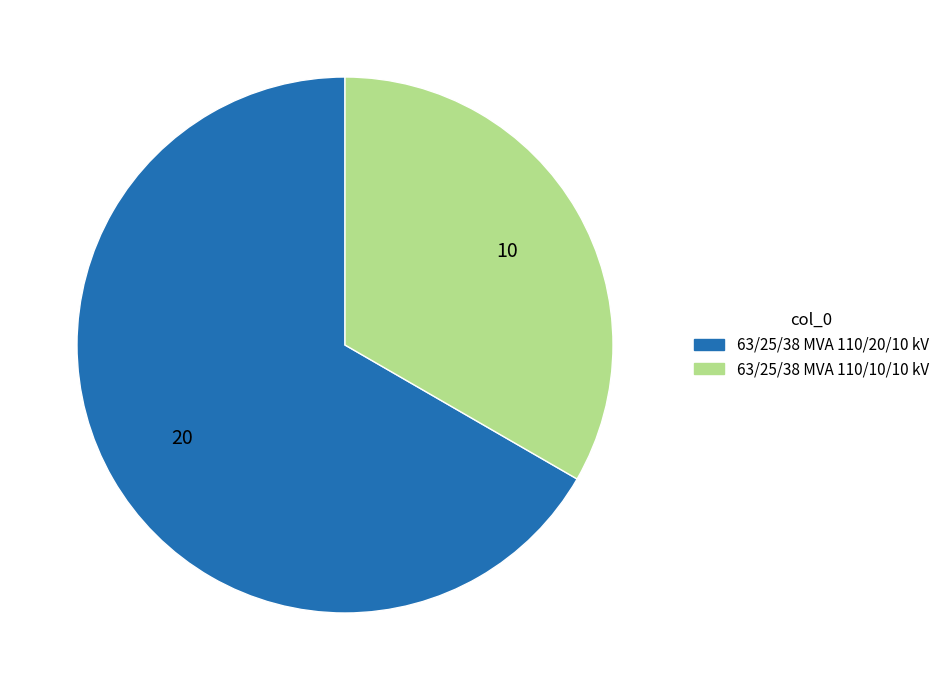

Does 63/25/38 MVA 110/10/10 kV represent more than half of the total?

No